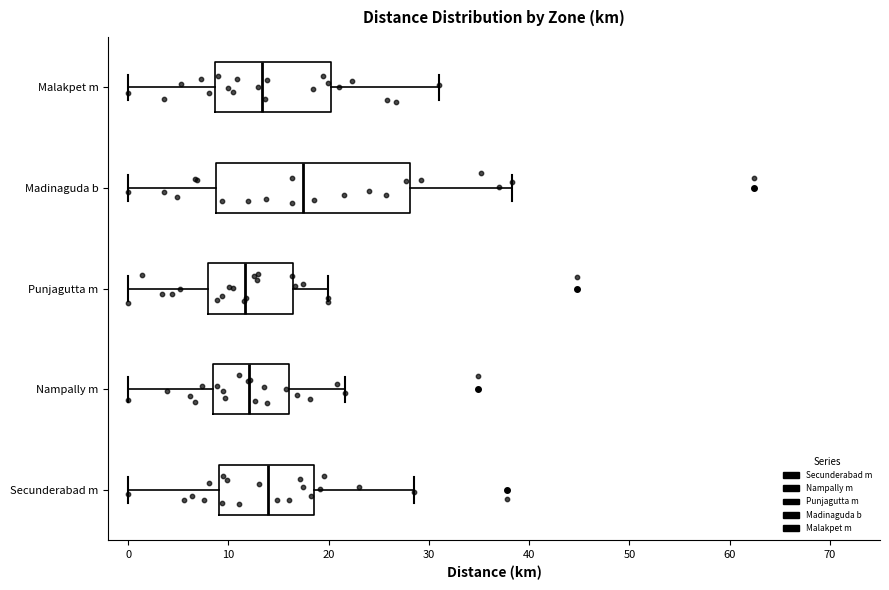

Reading bottom to top, transcribe this box plot: for each box, give where its median line is, the range the box spans, and where its two whiskers end, as read against the x-axis. The values are not printed on the chart, so give them approximately, as read against the axis.

Secunderabad m: median 14, box 9 to 18, whiskers 0 to 29
Nampally m: median 12, box 8 to 16, whiskers 0 to 22
Punjagutta m: median 12, box 8 to 16, whiskers 0 to 20
Madinaguda b: median 17, box 9 to 28, whiskers 0 to 38
Malakpet m: median 13, box 9 to 20, whiskers 0 to 31